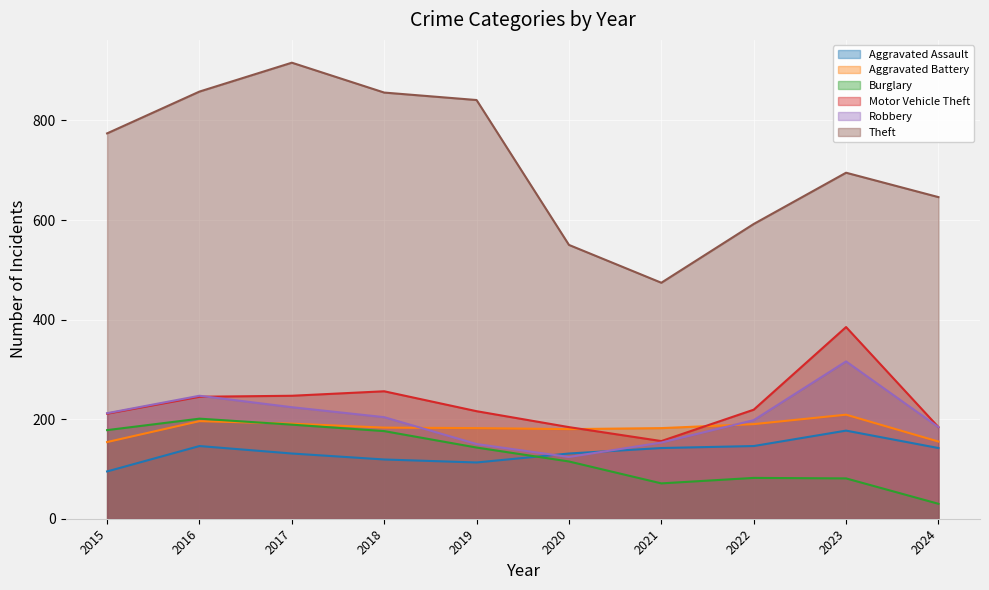

Read the Burglary value at 2023, to the nearest 10.

80